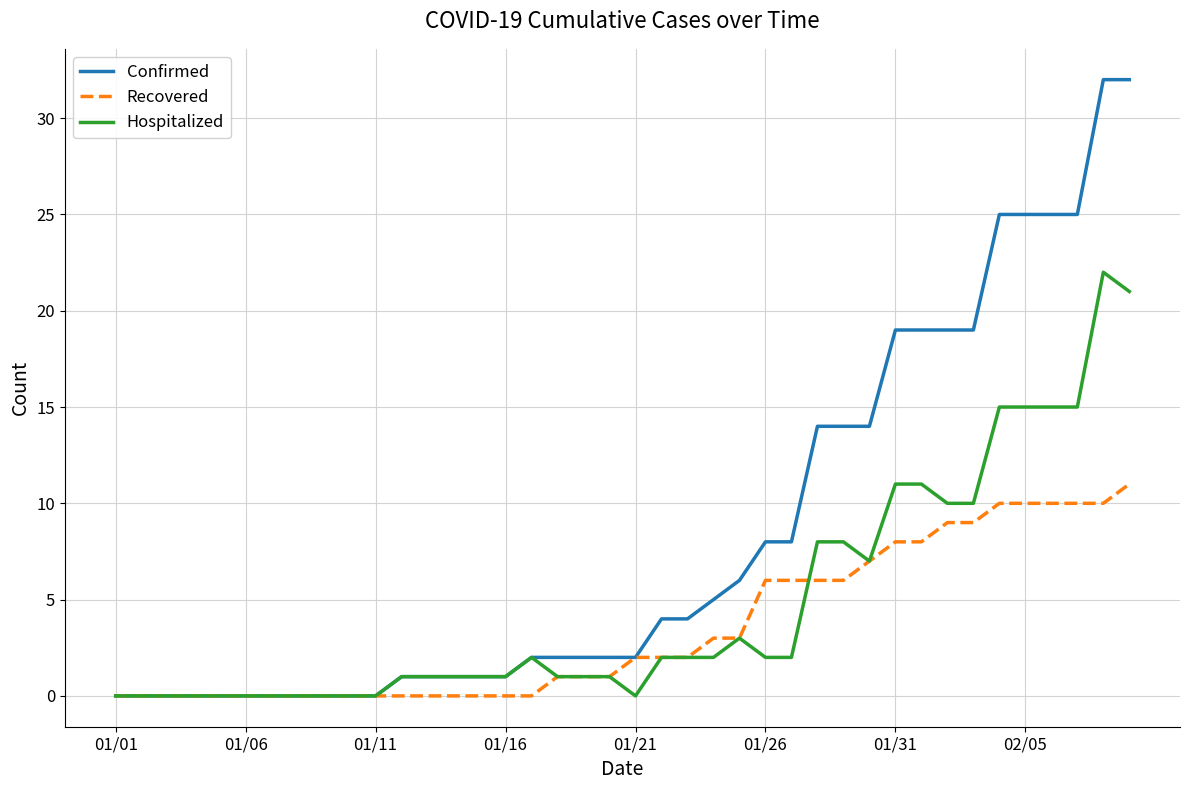

What is the maximum value shown in the chart?

32